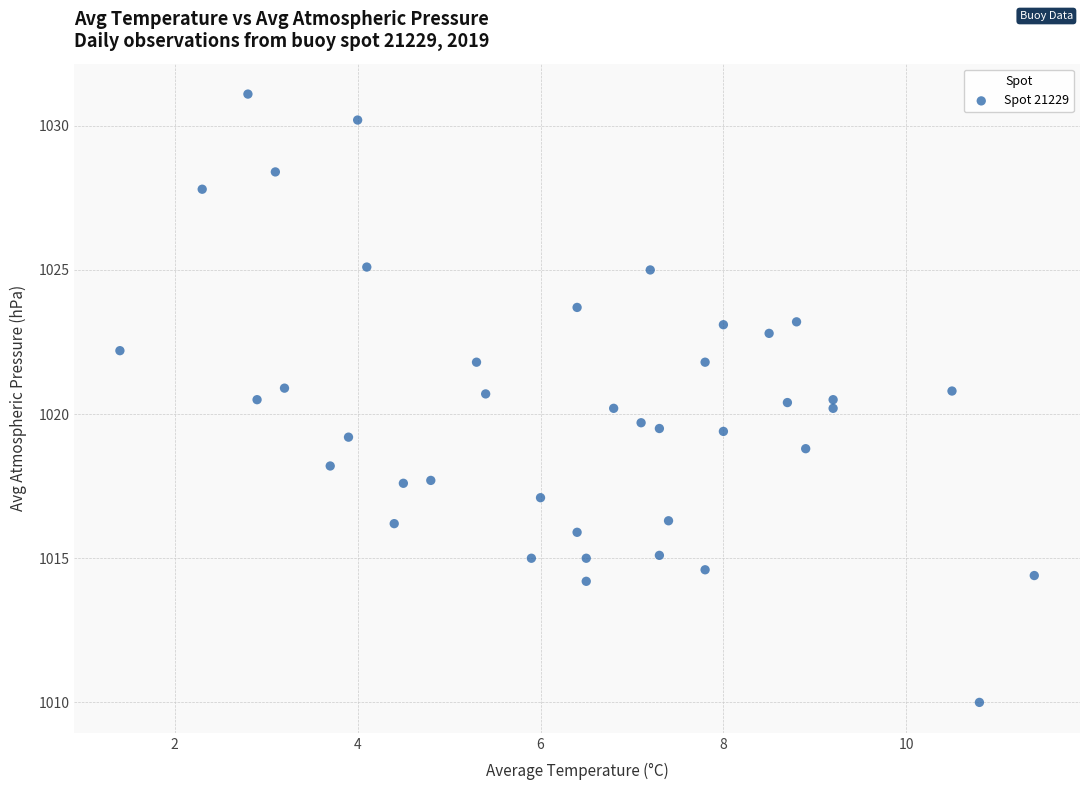

What is the range of X values (max minus min)?

10.0